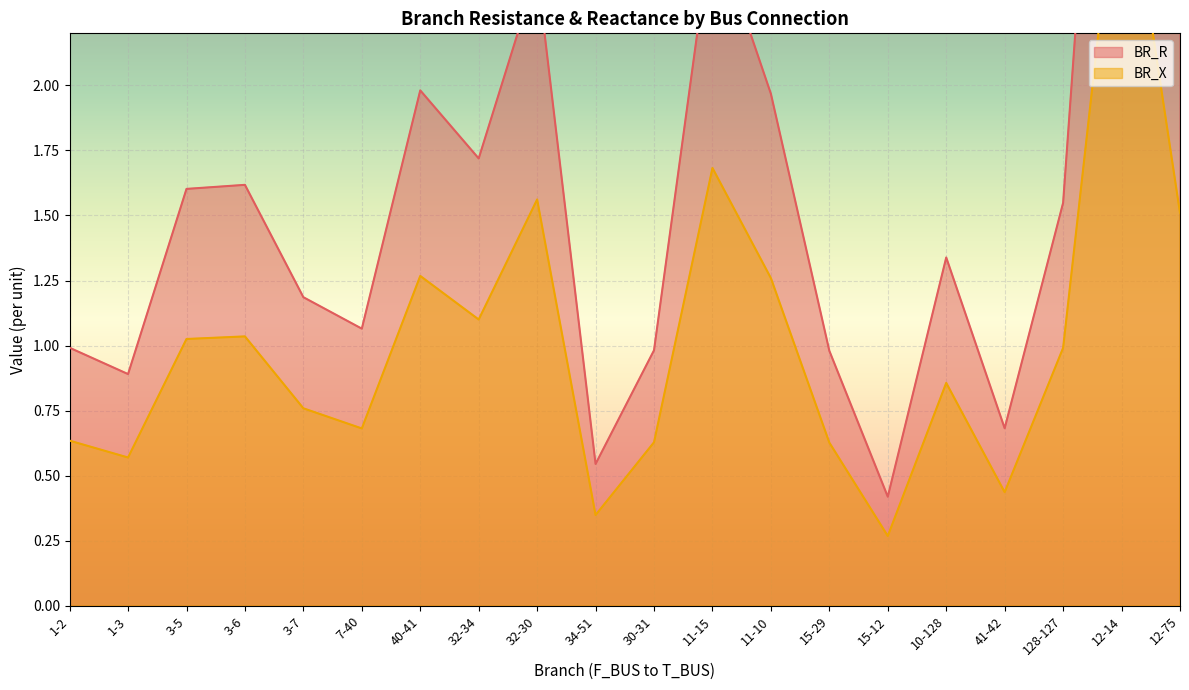

What is the average value of the BR_R series?

1.6